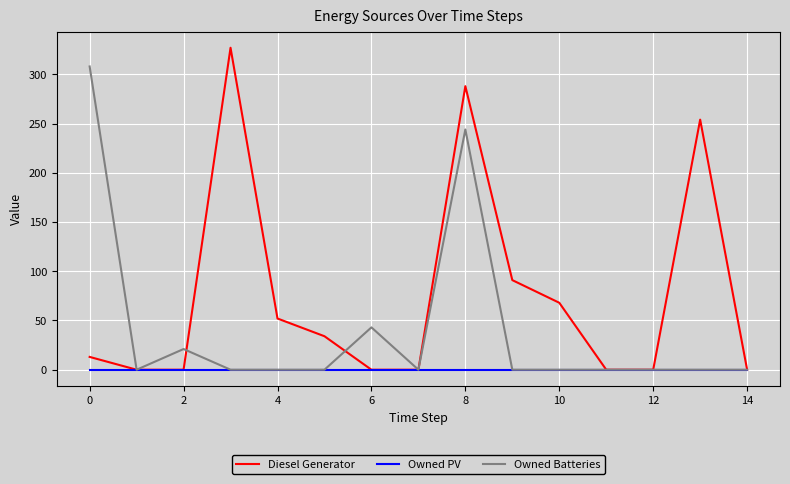

What is the maximum value for Diesel Generator?

327